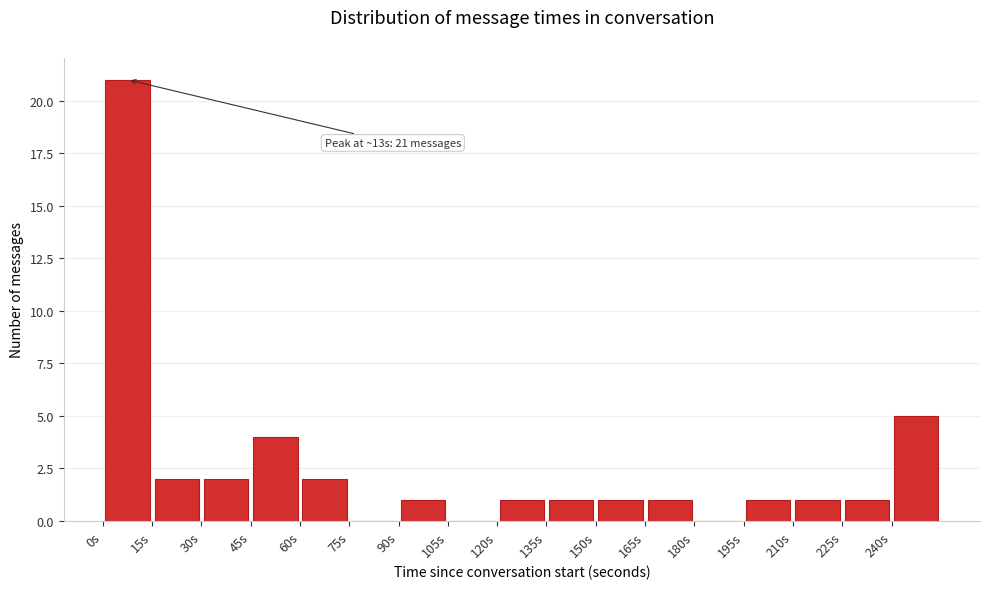

Which range on the x-axis has the tallest bar?

0 to 15